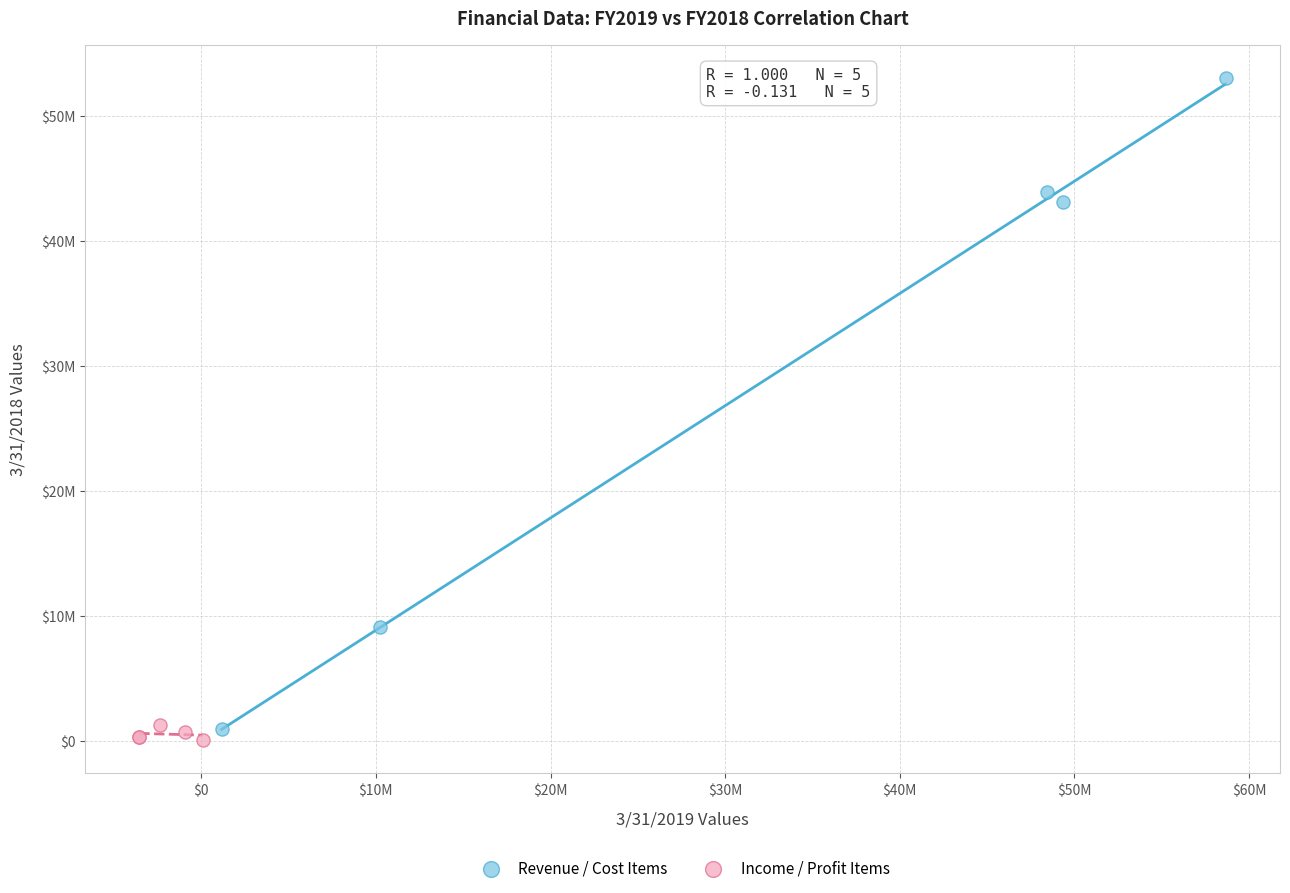

Which series has the widest spread of Y values?

Revenue / Cost Items